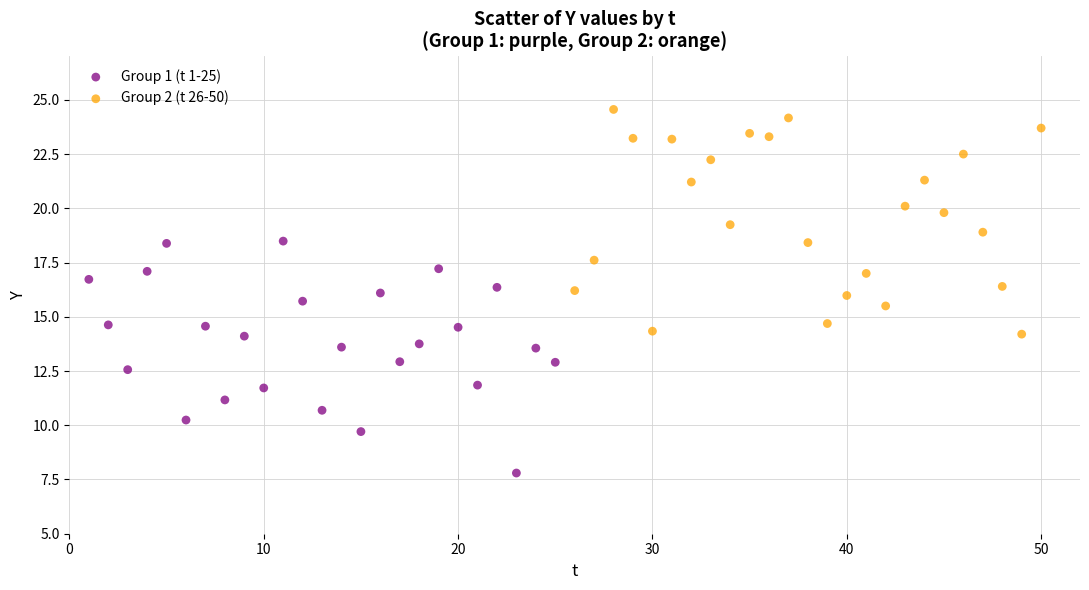

Which series reaches the minimum Y coordinate?

Group 1 (t 1-25)